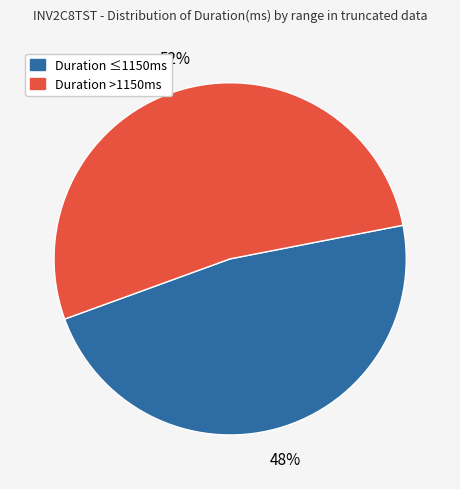

To the nearest percent, what is the average slice percentage?

50%